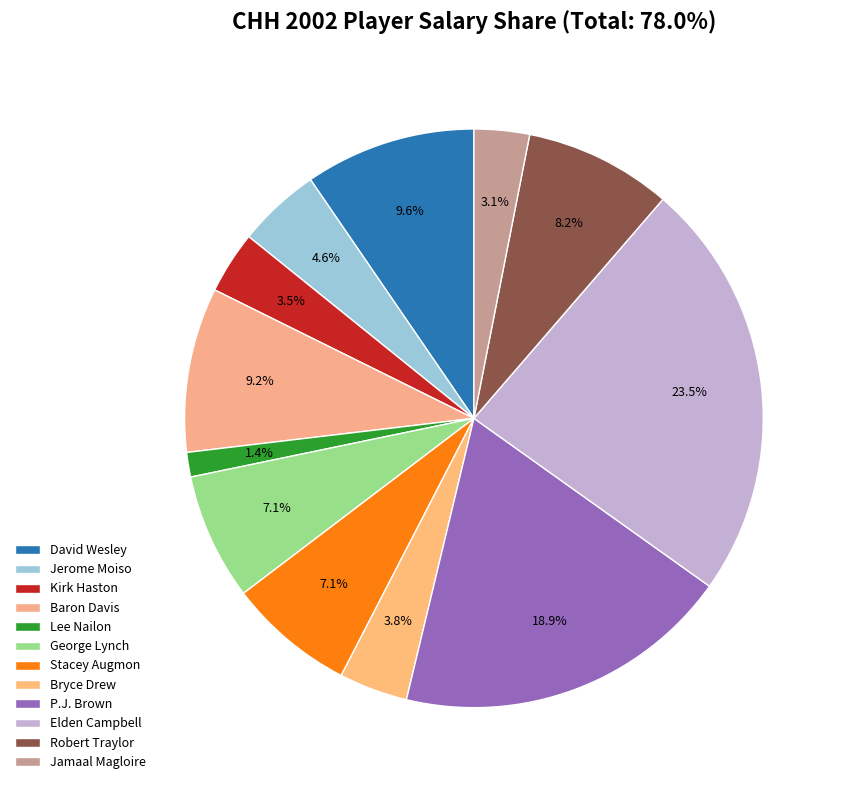

How many segments does this pie chart have?

12